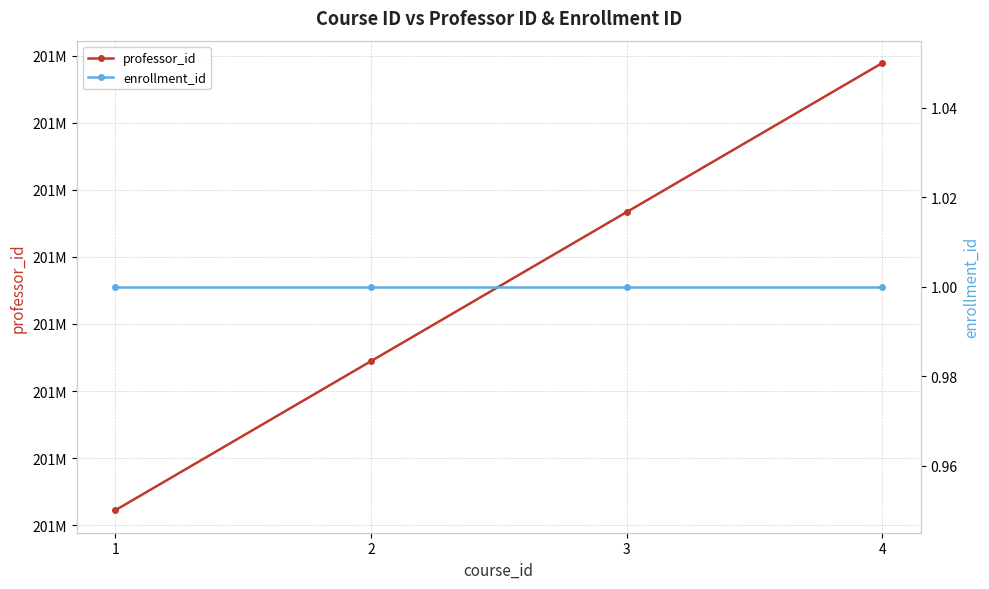

True or false: professor_id and enrollment_id cross at least once.

False